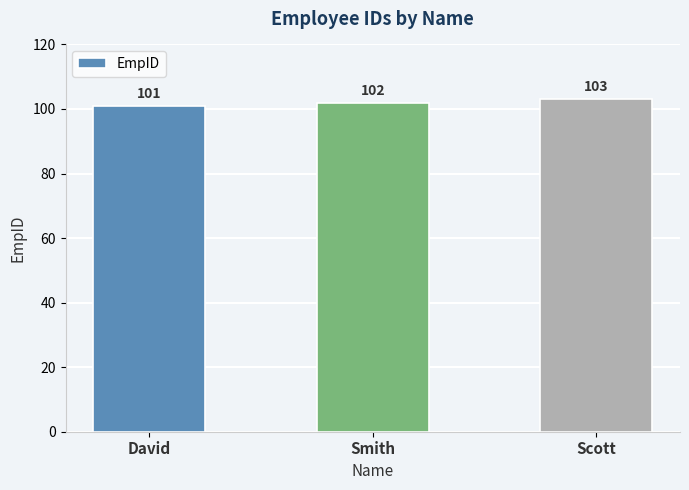

What is the maximum value shown in the chart?

103